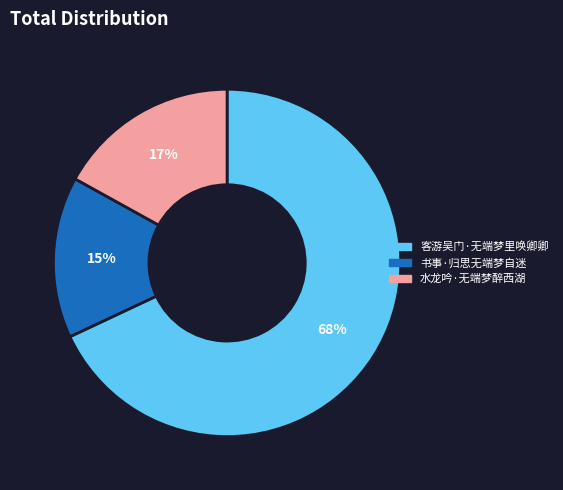

Is the sum of 客游吴门·无端梦里唤卿卿 and 书事·归思无端梦自迷 greater than half?

Yes